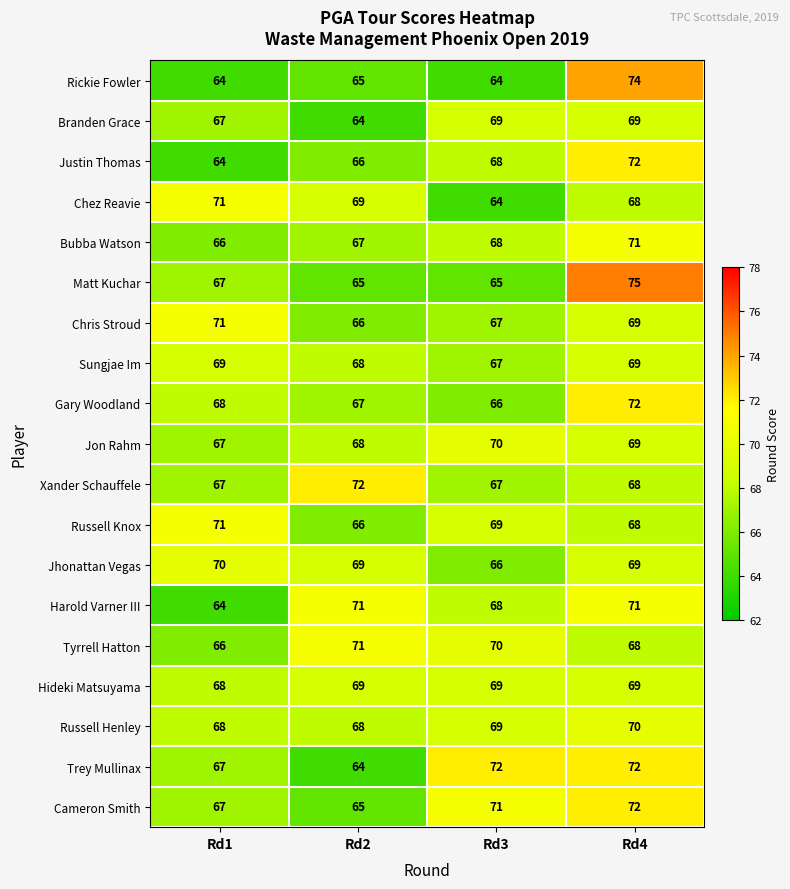

Where is Matt Kuchar nearest to the value 70?

Rd1